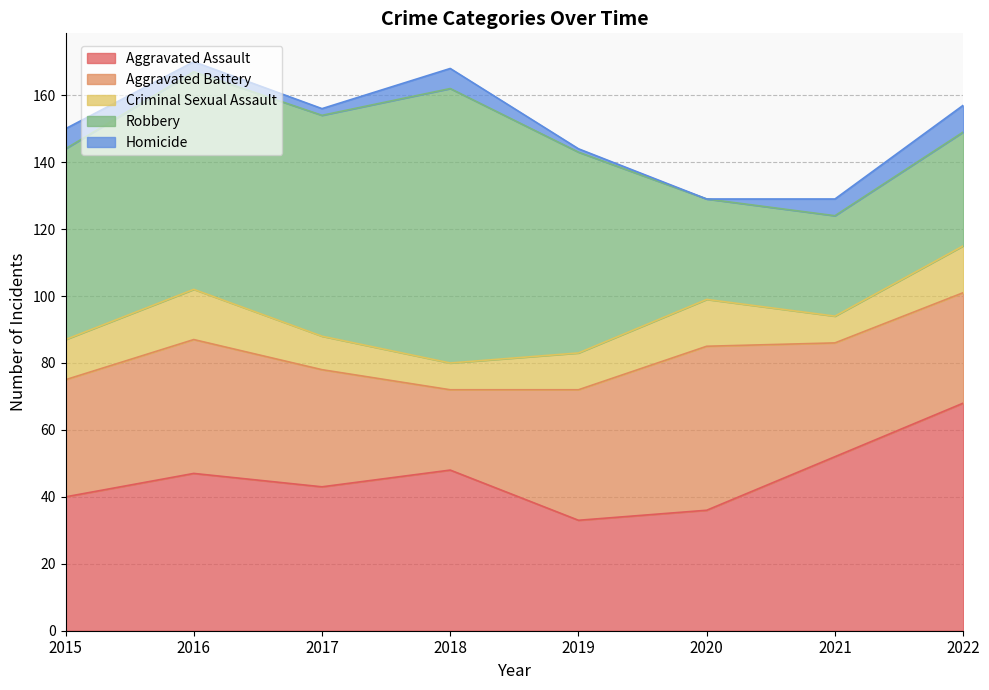

What is the total value across all series at 2020?

129